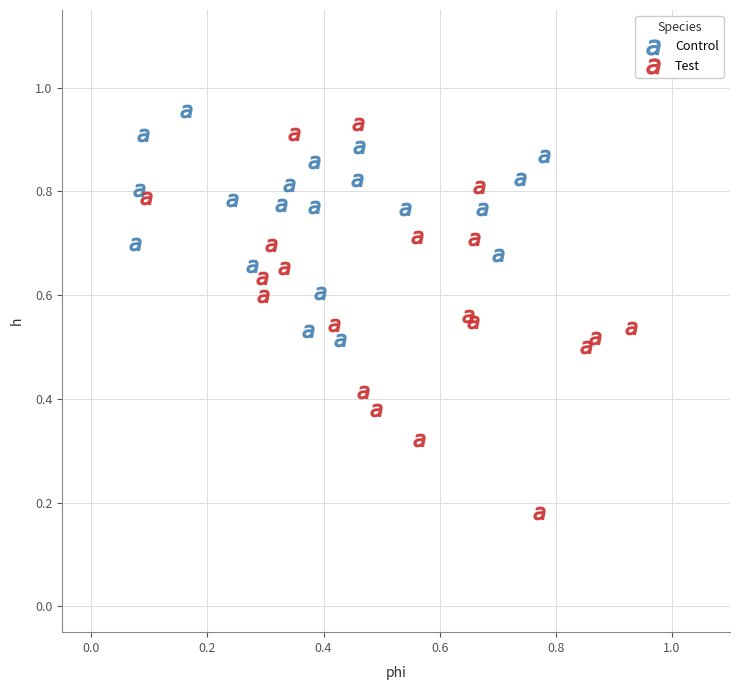

Which series has the largest Y range (max minus min)?

Test